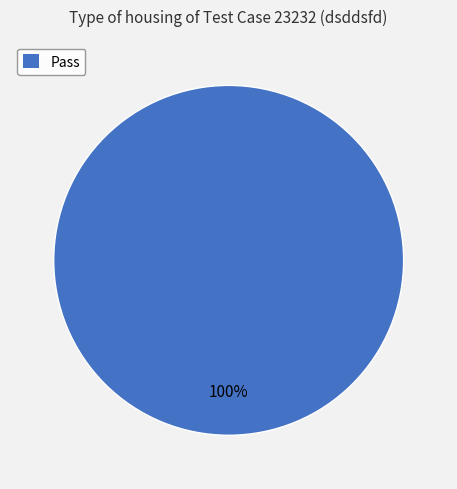

Does any single category account for the majority?

Yes